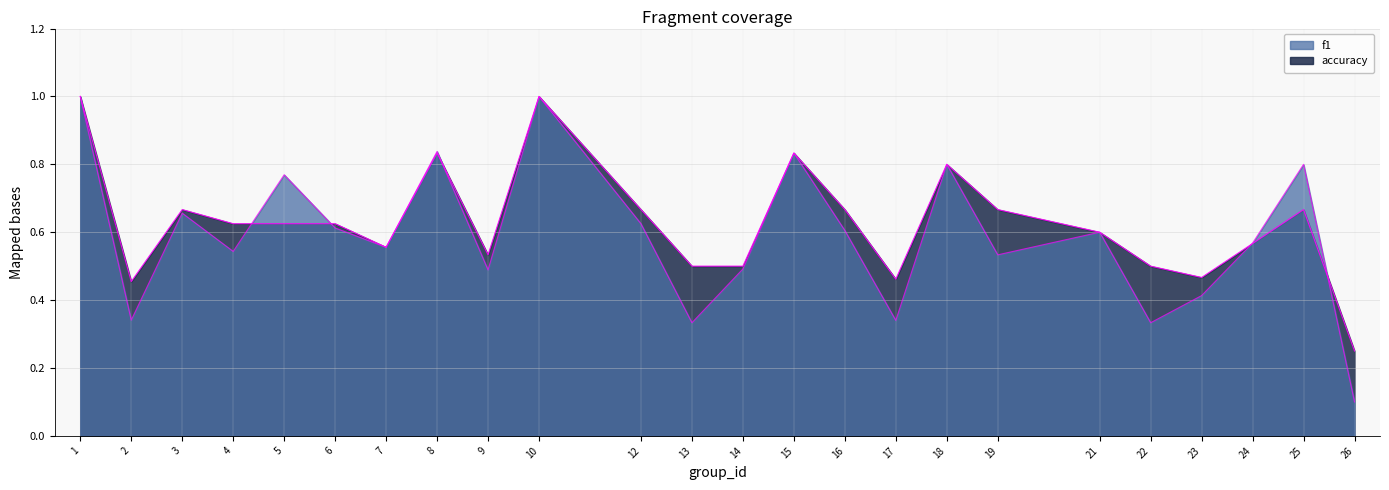

Reading left to right, list all the values displayed in this chart.

f1: 1.0	0.3	0.7	0.5	0.8	0.6	0.6	0.8	0.5	1.0	0.6	0.3	0.5	0.8	0.6	0.3	0.8	0.5	0.6	0.3	0.4	0.6	0.8	0.1
accuracy: 1.0	0.5	0.7	0.6	0.6	0.6	0.6	0.8	0.5	1.0	0.7	0.5	0.5	0.8	0.7	0.5	0.8	0.7	0.6	0.5	0.5	0.6	0.7	0.2